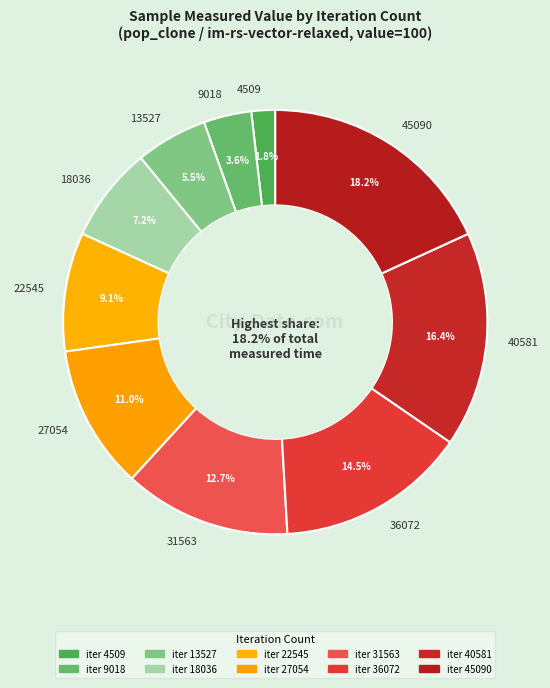

Count the number of slices in the pie.

10